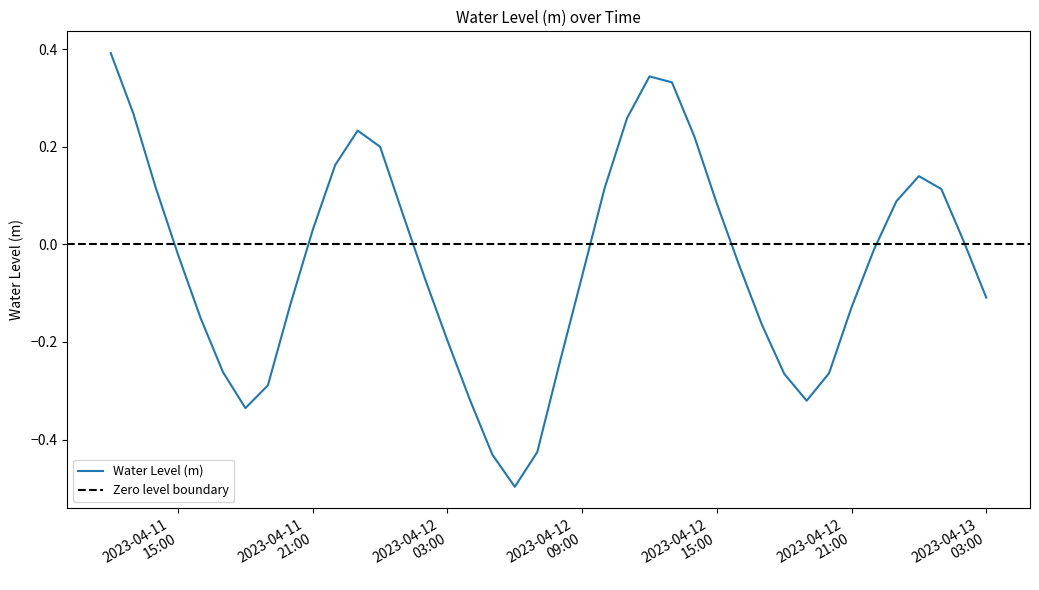

What is the minimum value for Water Level (m)?

-0.5